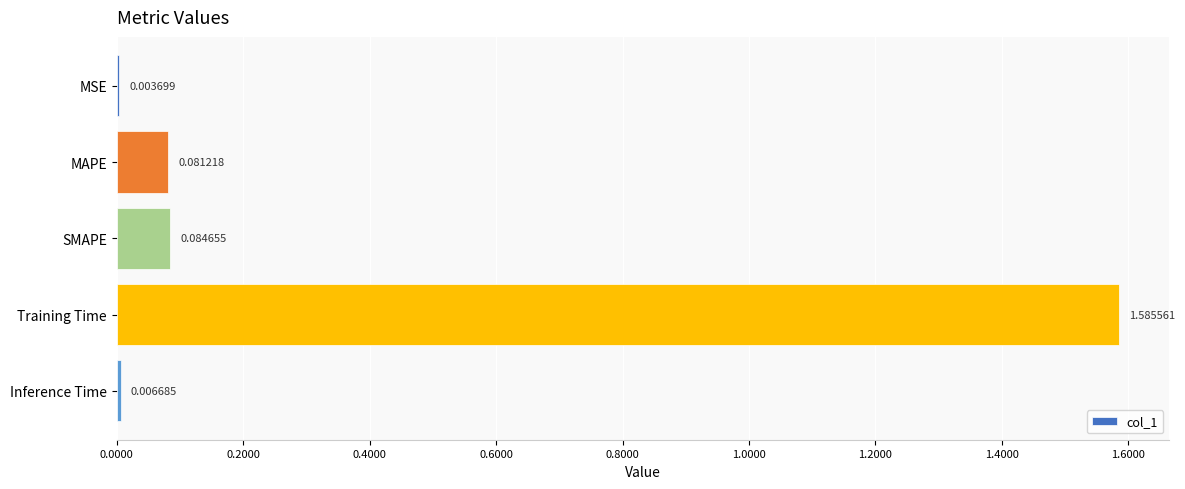

Where is the data nearest to the value 0?

MSE